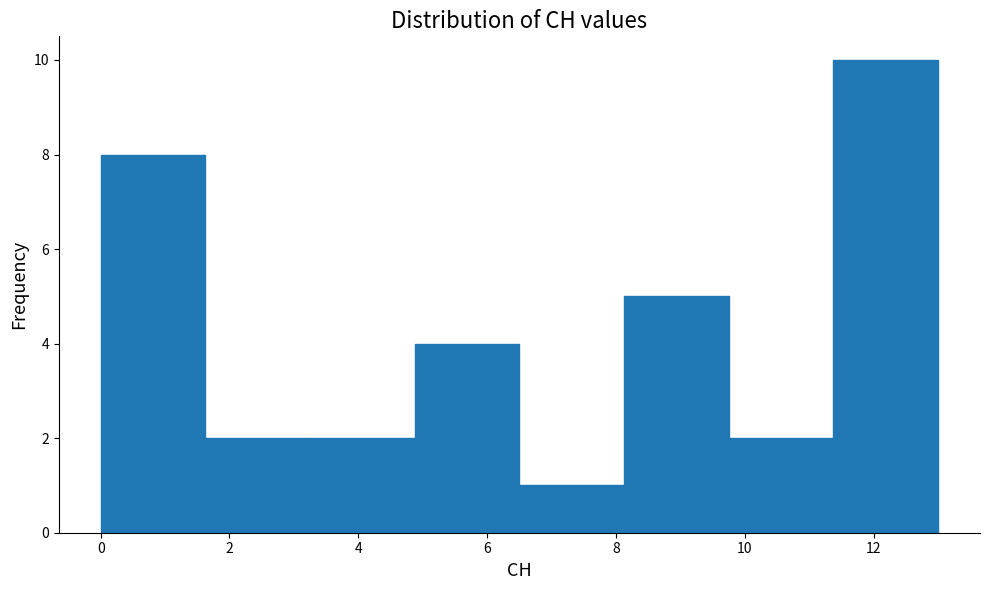

Reading left to right, transcribe this chart: for each bar, give the range it covers on the x-axis and its height. Neither the bar edges nor the heights are printed on the chart, so give them approximately, as read against the axes.

0.0 to 1.6: 8
1.6 to 3.2: 2
3.2 to 4.8: 2
4.8 to 6.6: 4
6.6 to 8.2: 1
8.2 to 9.8: 5
9.8 to 11.4: 2
11.4 to 13.0: 10